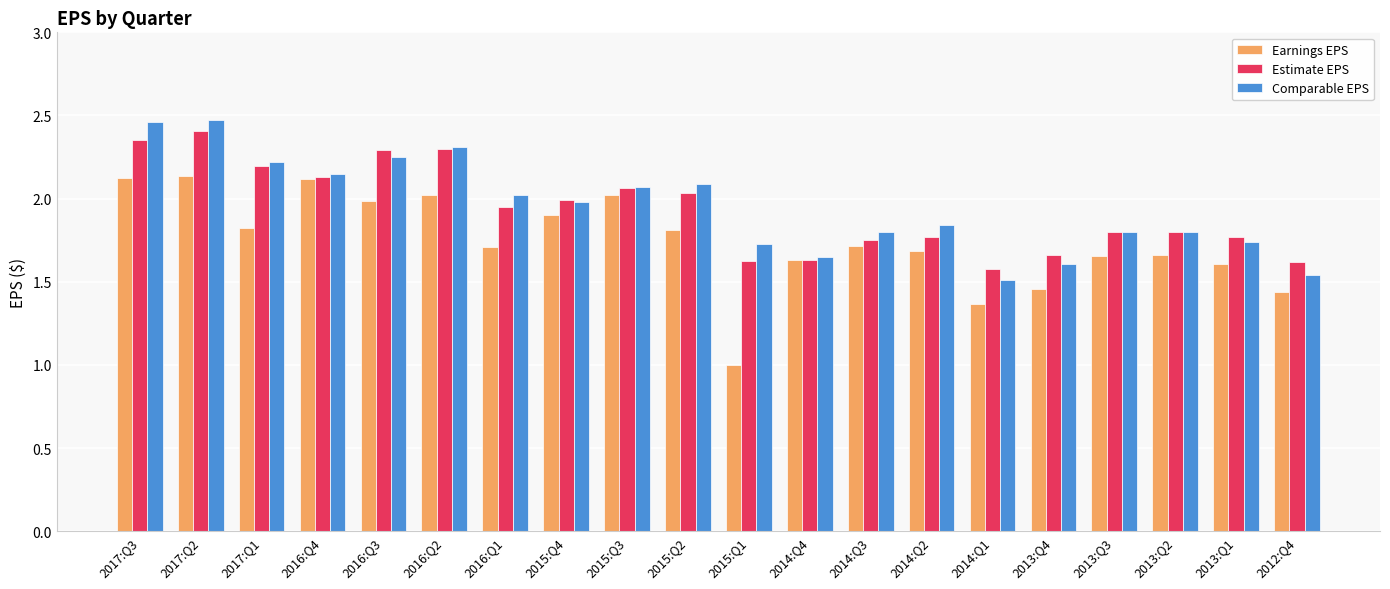

Which series has the widest spread of values?

Earnings EPS